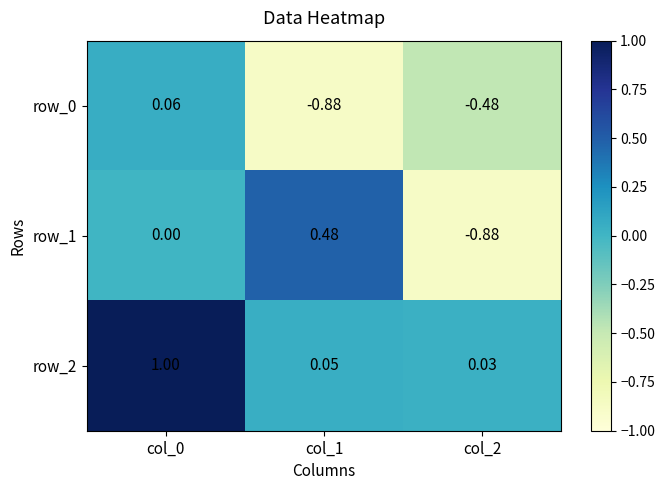

Is the value of row_1 at col_1 greater than the value of row_2 at col_2?

Yes